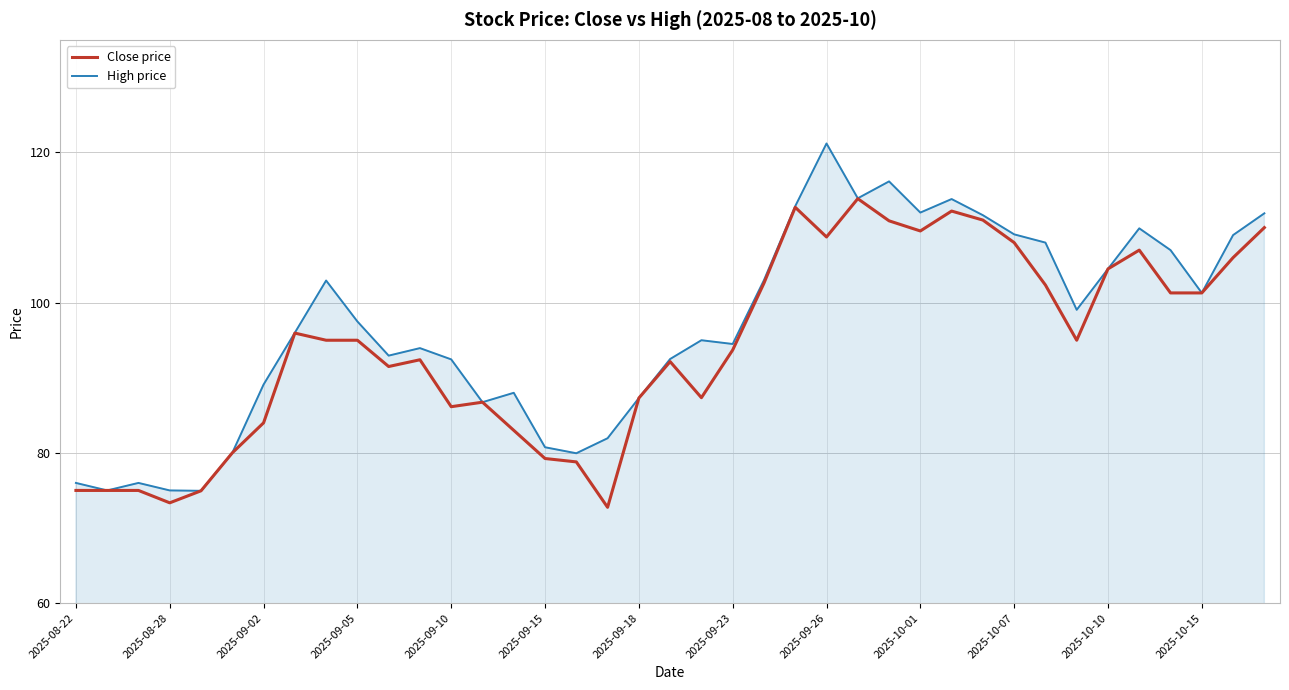

How many distinct data groups are displayed?

2